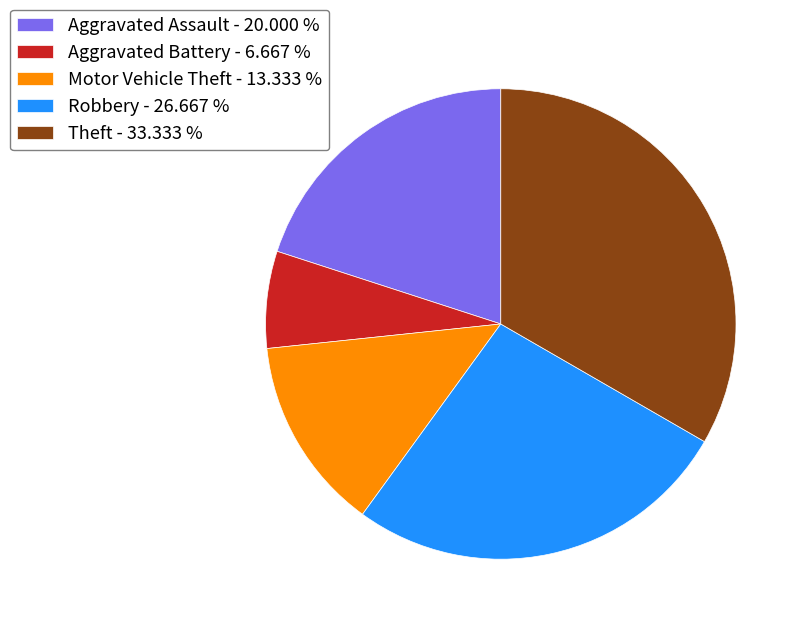

Does any single category account for the majority?

No